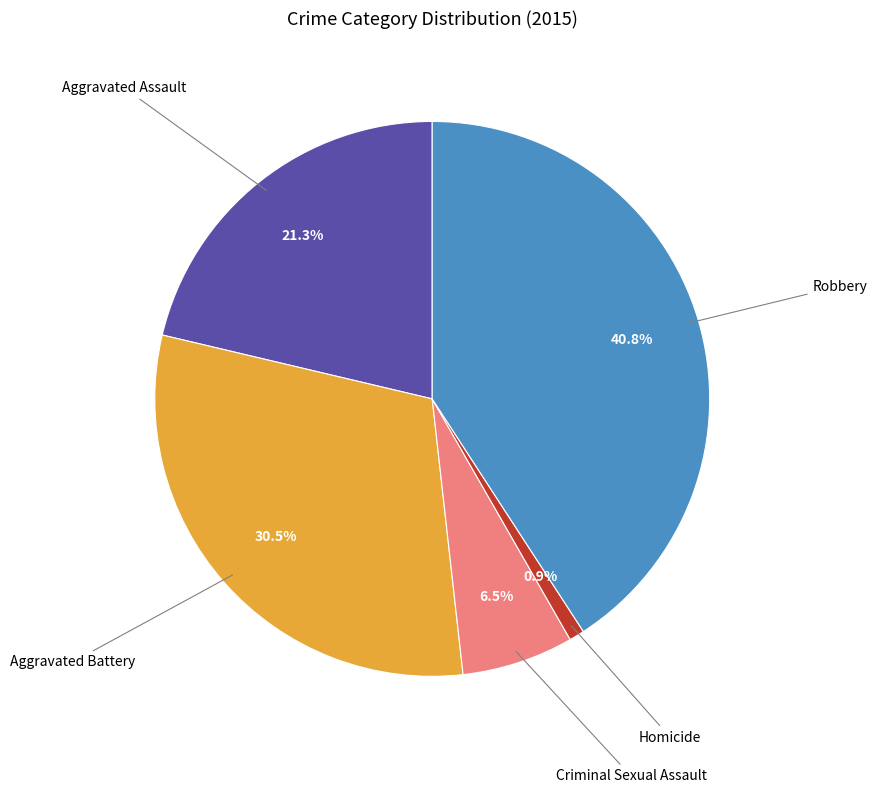

What portion of the pie excludes Aggravated Battery?

69.5%